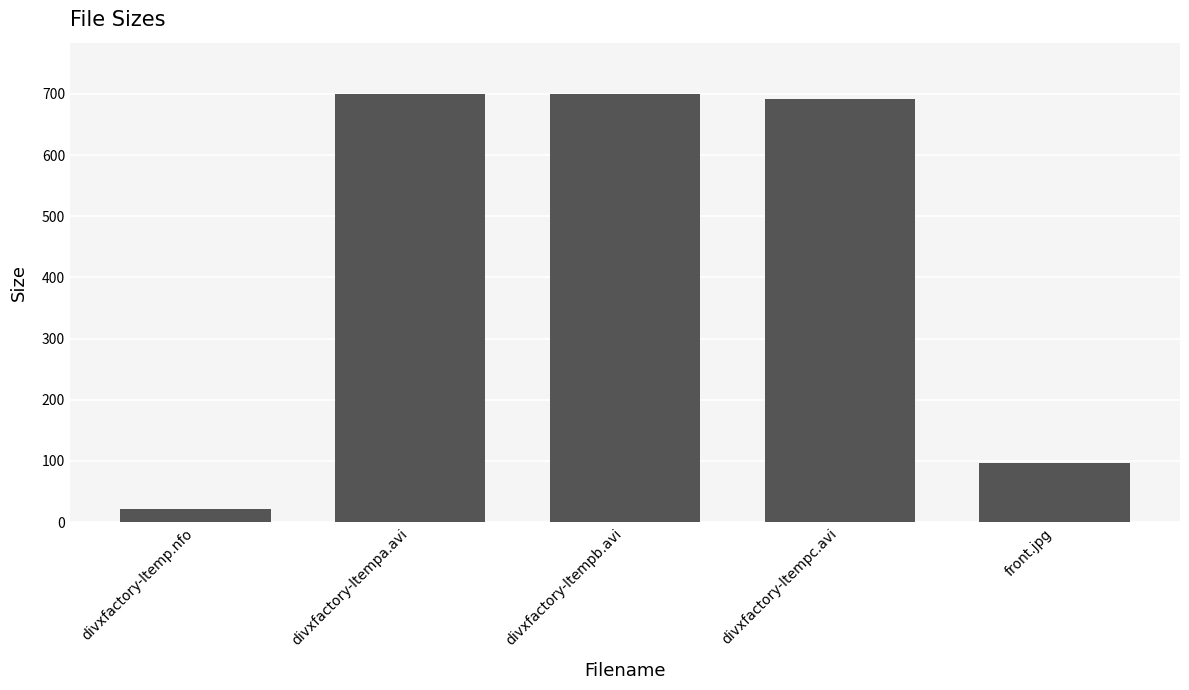

What is the difference between the values at divxfactory-ltemp.nfo and front.jpg?

74.4